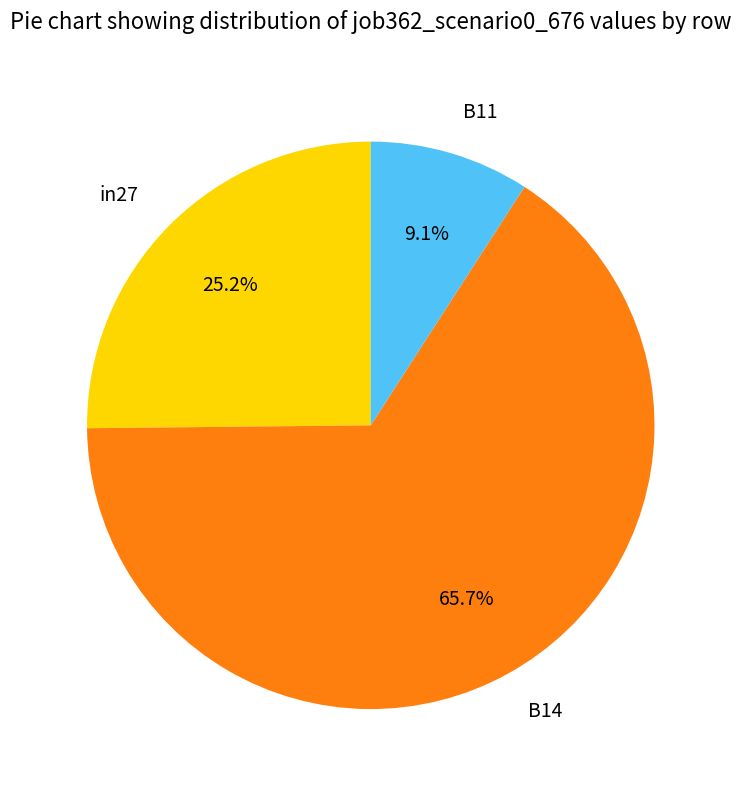

Does any single category account for the majority?

Yes